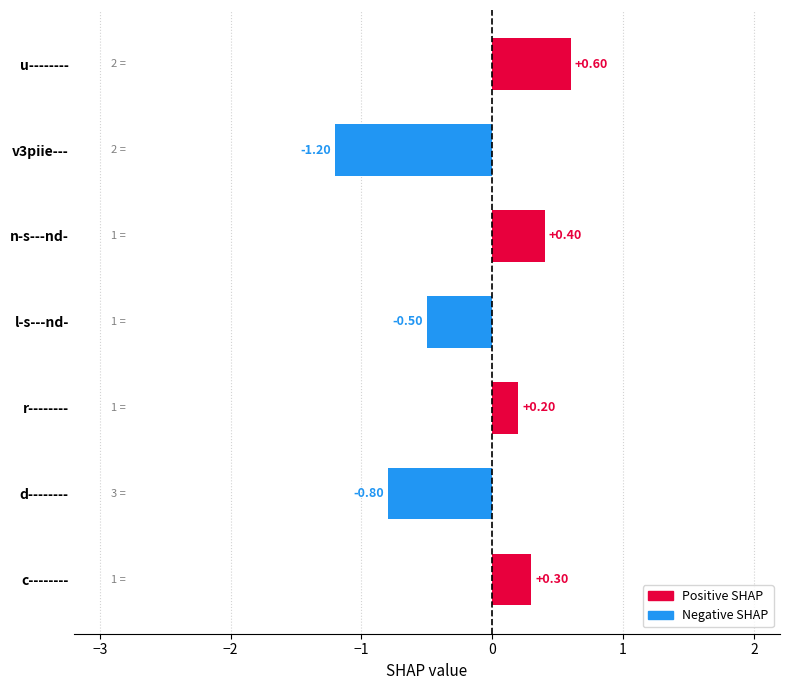

At which label is the value closest to 0?

r--------